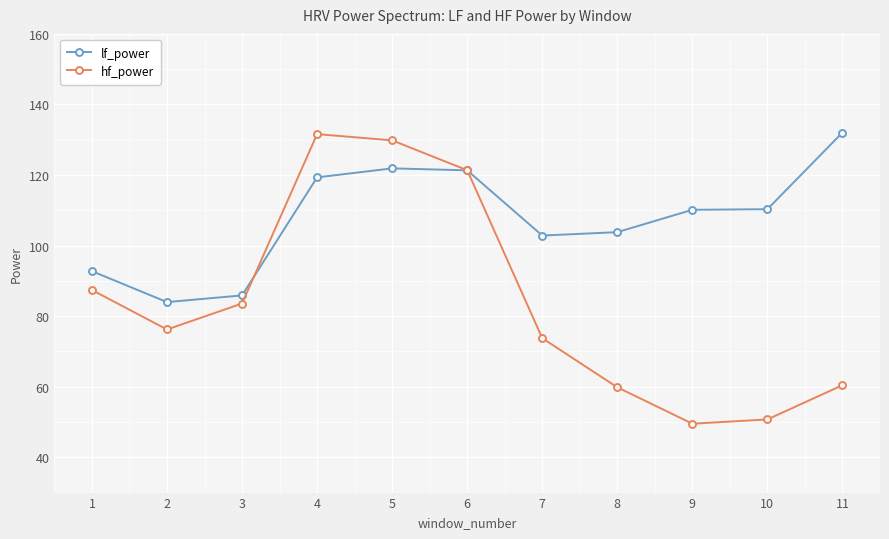

What is the value of the lf_power point at the 5th from the left?

121.9